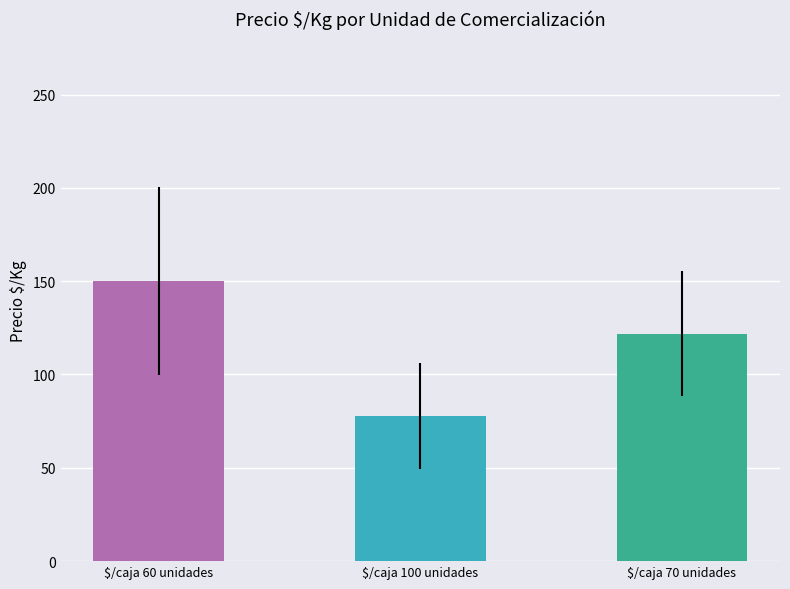

What is the value of the 3rd bar from the left?

121.9